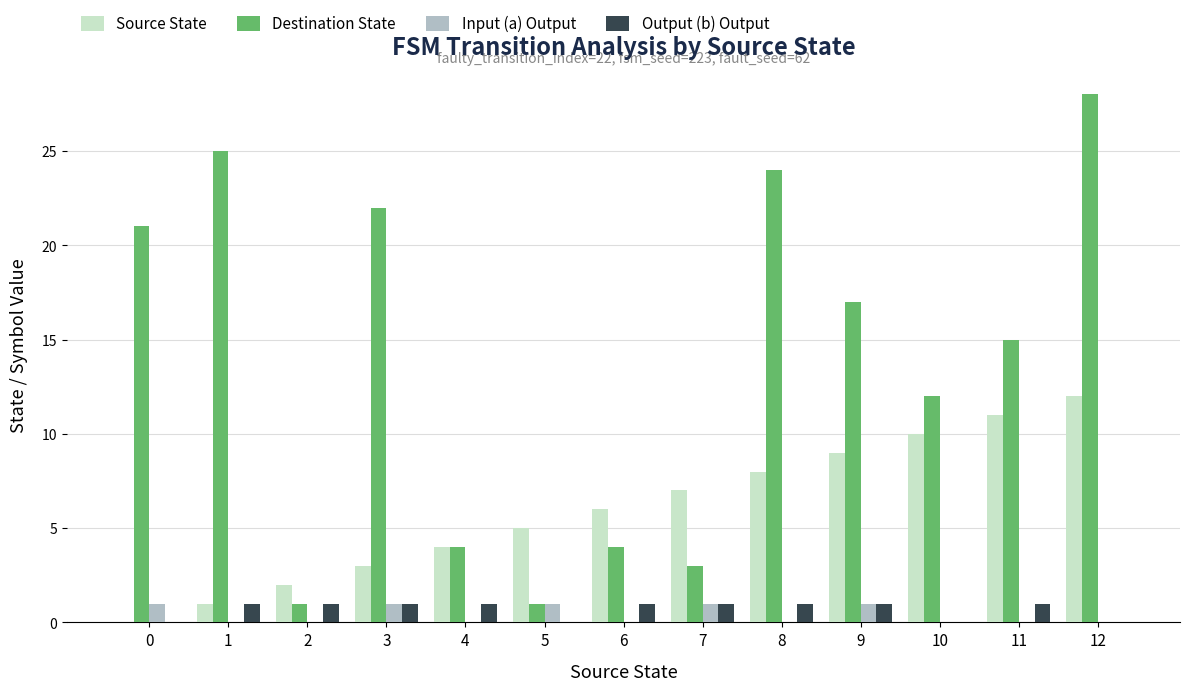

Which category has the highest value across all series?

12